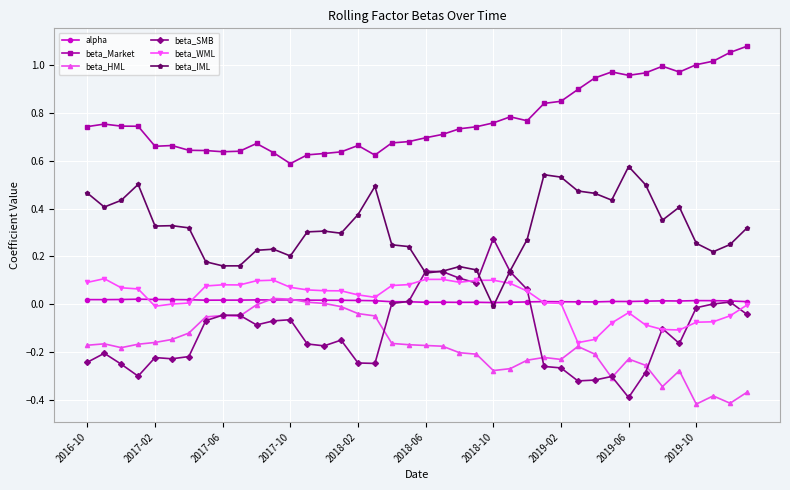

True or false: beta_IML has more than 0 interior local peaks.

True